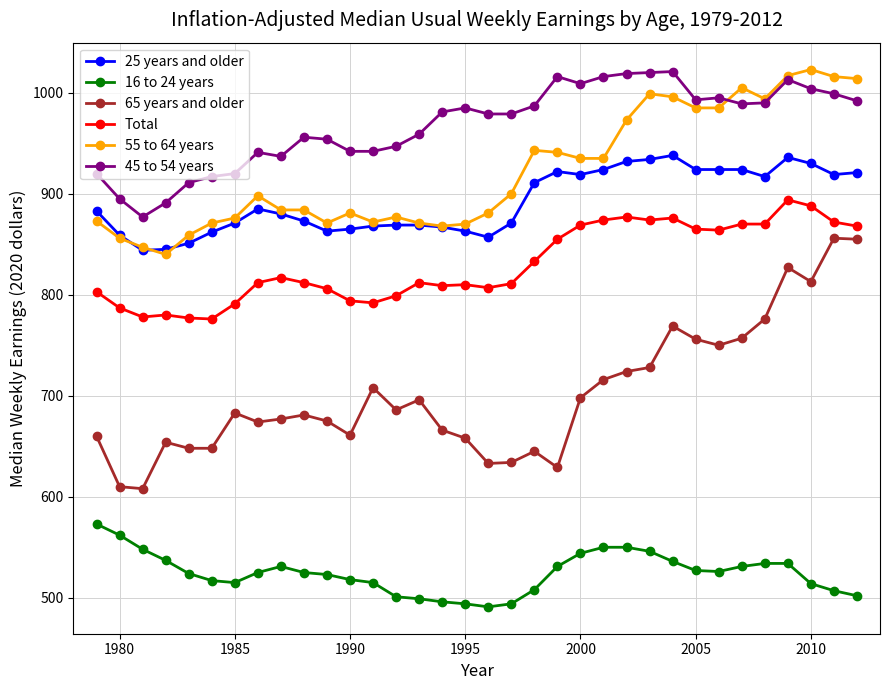

What is the average value of the 45 to 54 years series?

968